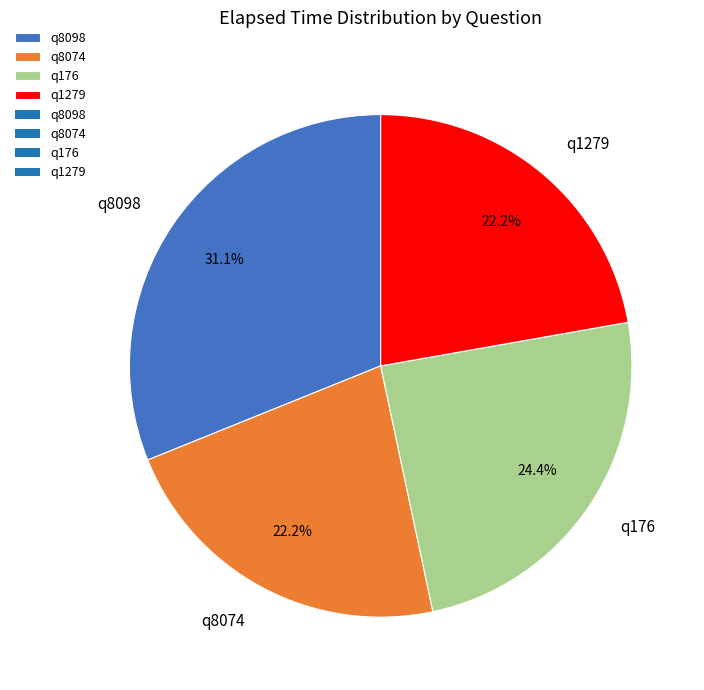

How many segments does this pie chart have?

4